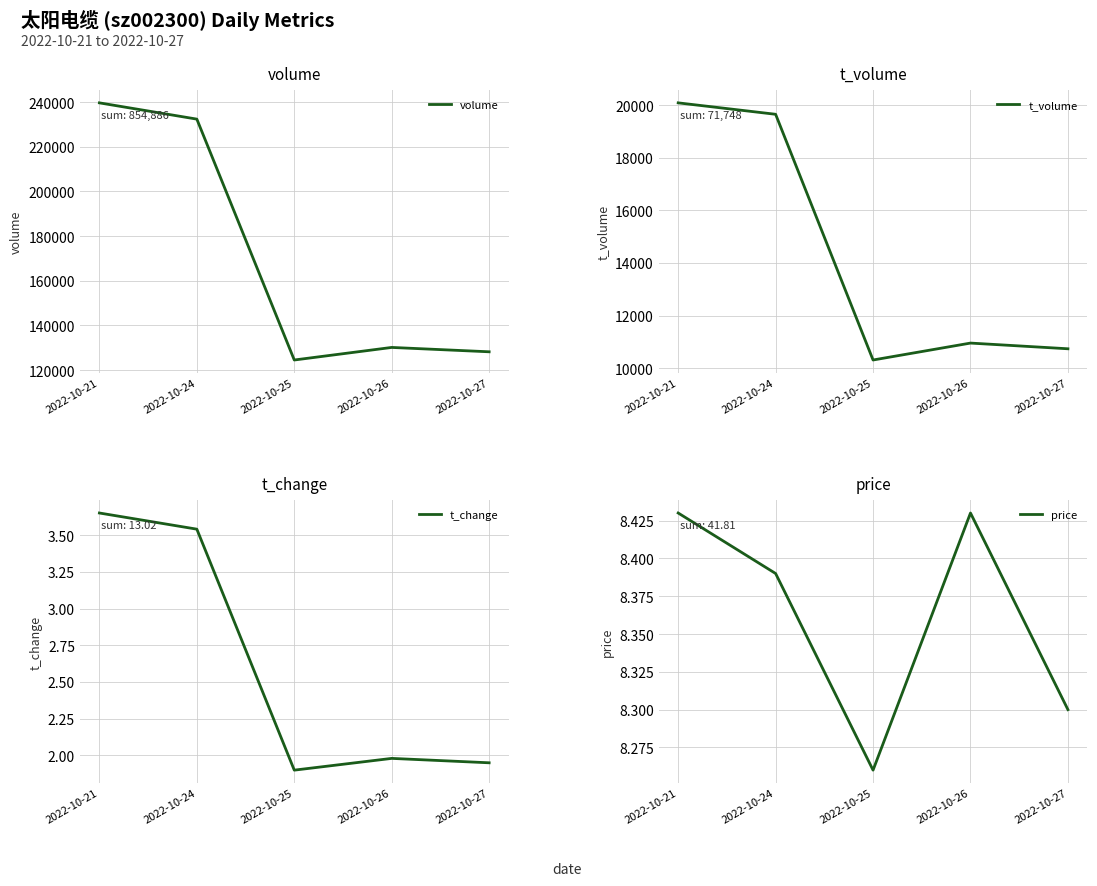

The value of t_volume at 2022-10-27 is 10735.0. True or false?

True